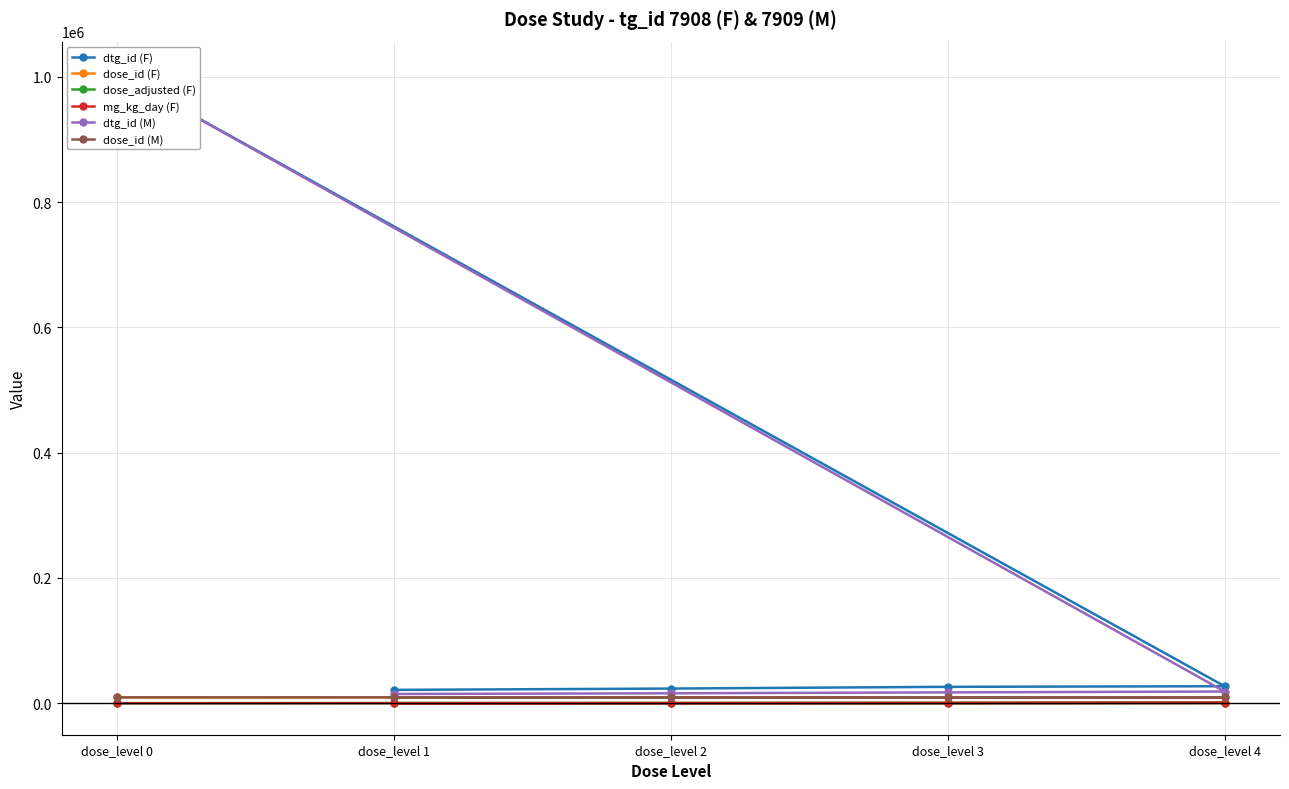

How many positive values does the mg_kg_day (F) series have?

4